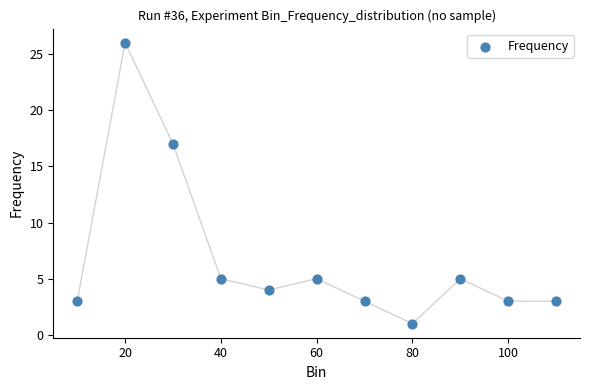

What Y value in the scatter plot is closest to 13?

17